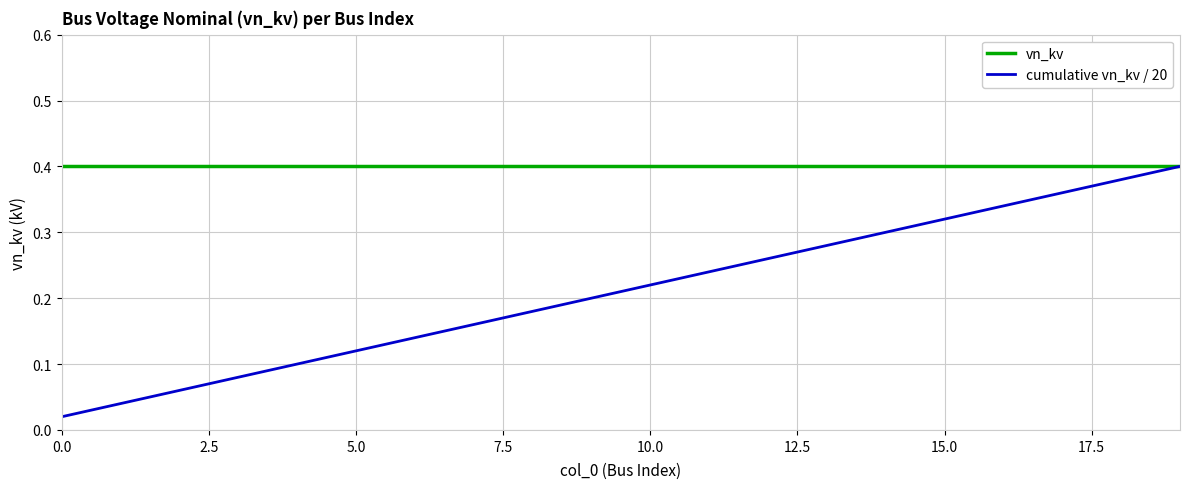

List the series in order of their overall mean, highest first.

vn_kv, cumulative vn_kv / 20